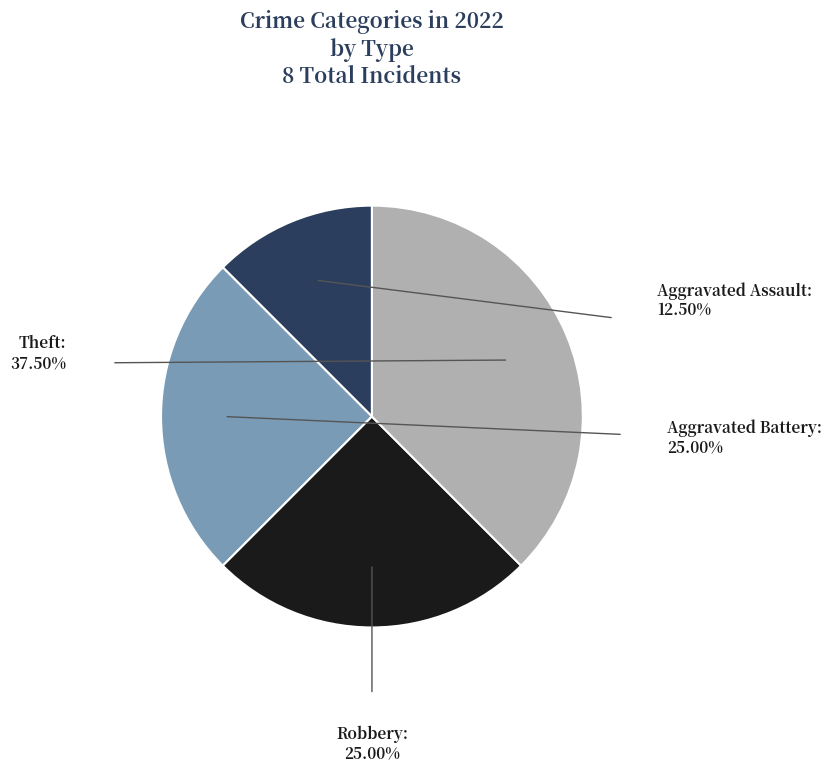

Combined, do Theft and Robbery account for over 50%?

Yes